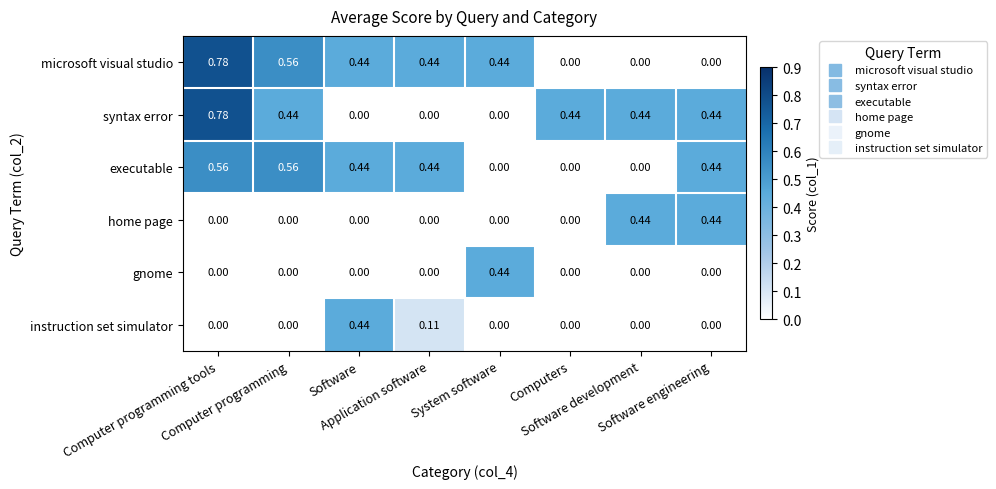

Which series has the largest total across all categories?

microsoft visual studio